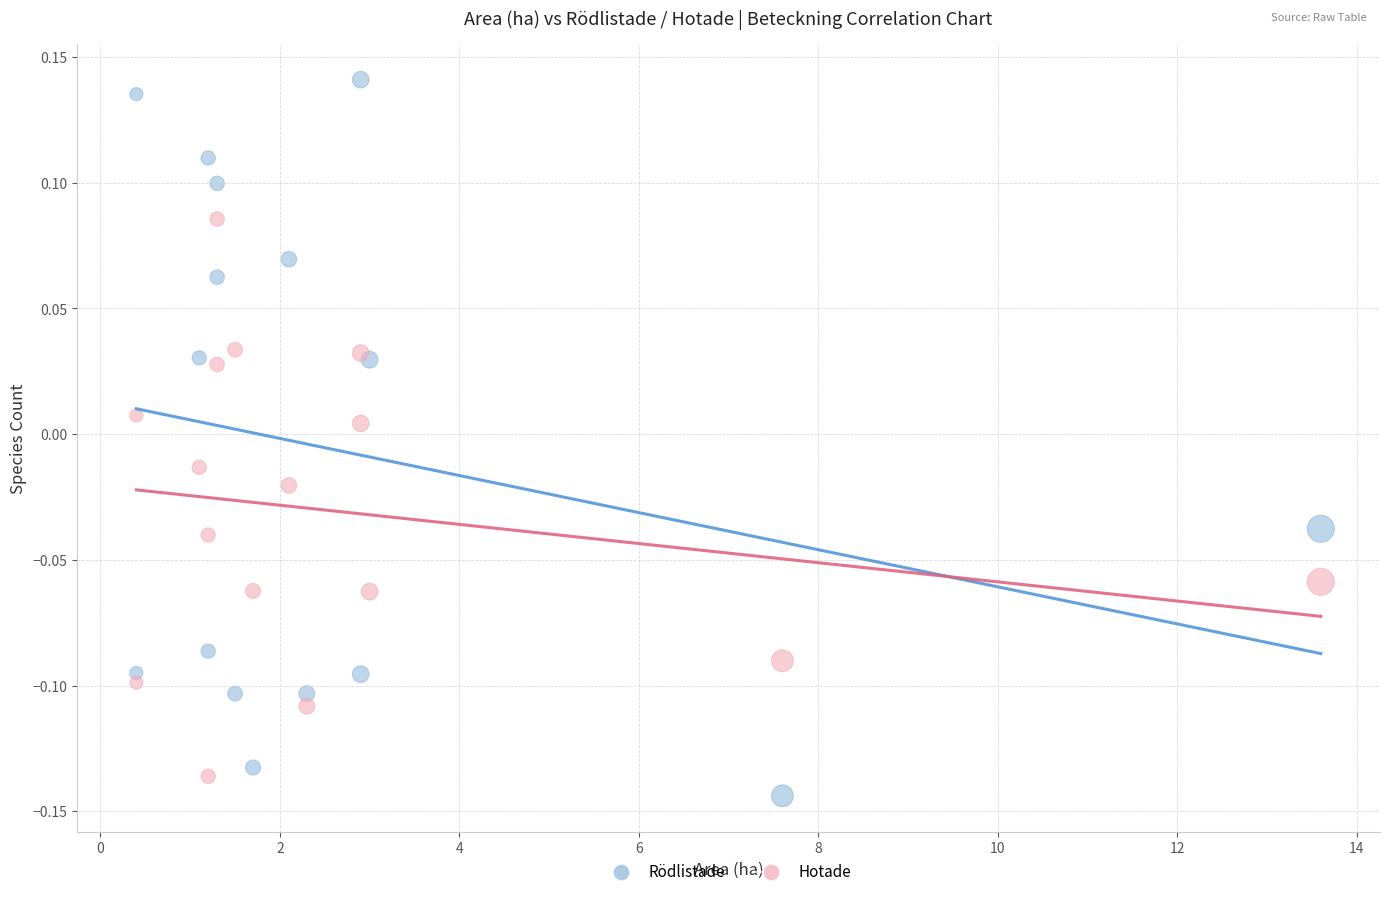

Which series has the largest Y range (max minus min)?

Rödlistade